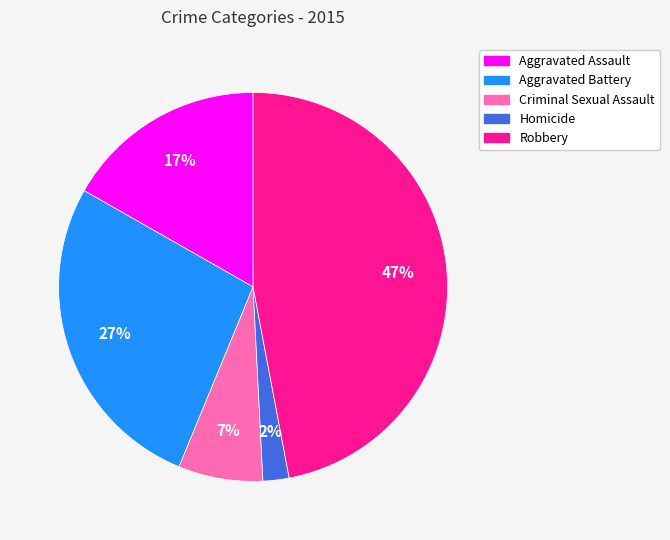

What is the smallest slice in the pie chart?

Homicide